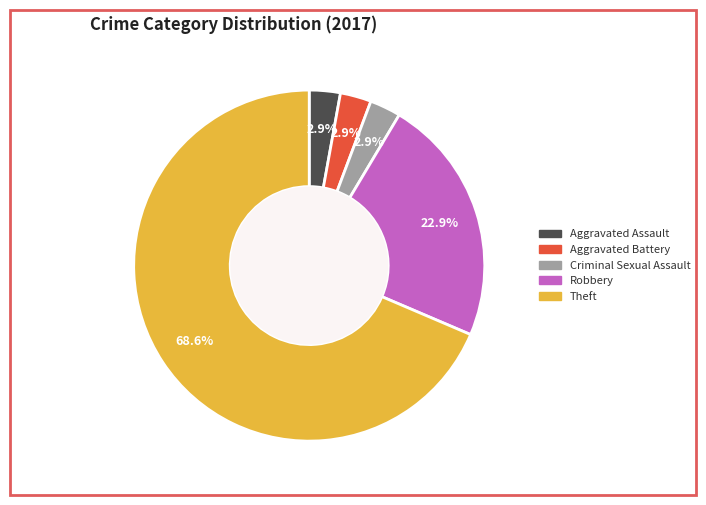

What percentage is NOT represented by Robbery?

77.1%